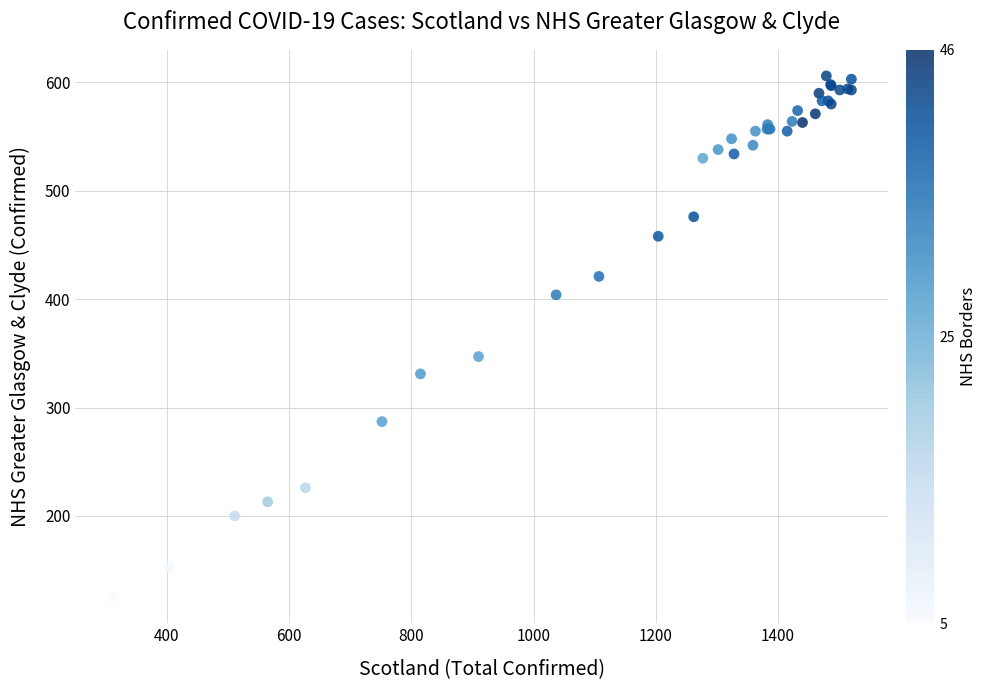

What Y value in the scatter plot is closest to 365?

347